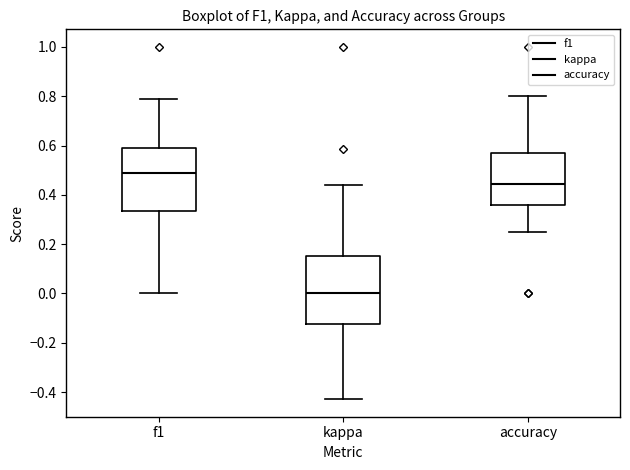

Reading left to right, read every box against the y-axis: the position of its median line, the range the box covers, and the ends of its whiskers. The values are not printed on the chart, so give them approximately, as read against the axis.

f1: median 0.48, box 0.34 to 0.60, whiskers 0.00 to 0.78
kappa: median 0.00, box -0.12 to 0.16, whiskers -0.42 to 0.44
accuracy: median 0.44, box 0.36 to 0.58, whiskers 0.26 to 0.80